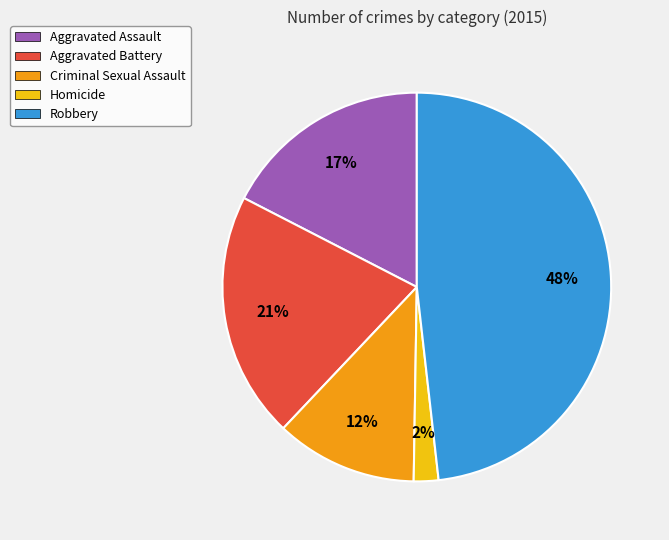

Which category has the biggest portion of the pie?

Robbery